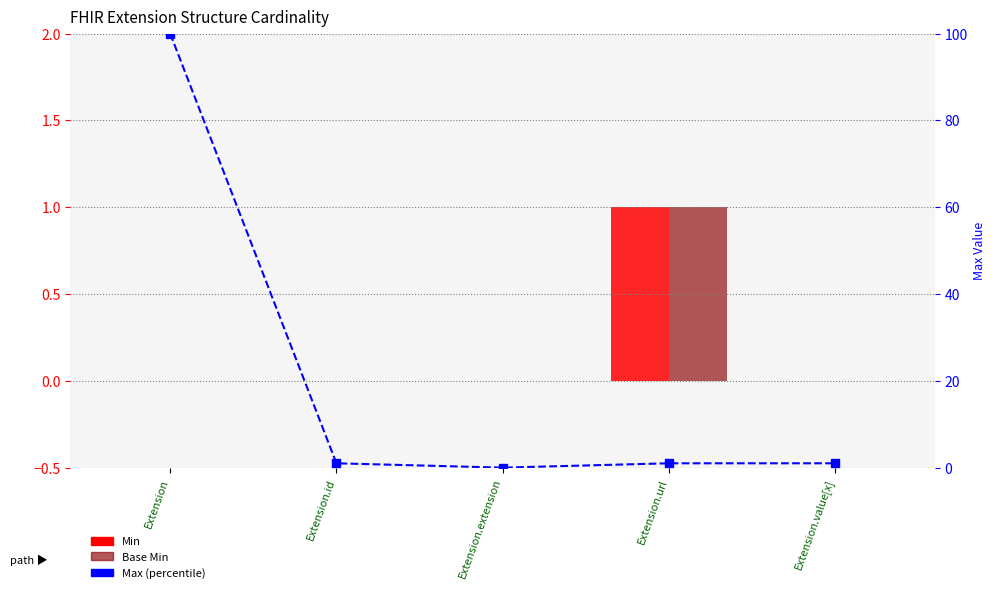

What is the maximum value shown in the chart?

100